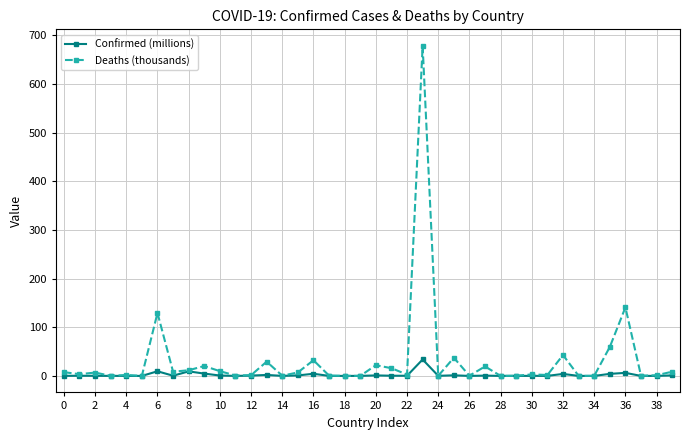

Which series has the largest range (max minus min)?

Deaths (thousands)